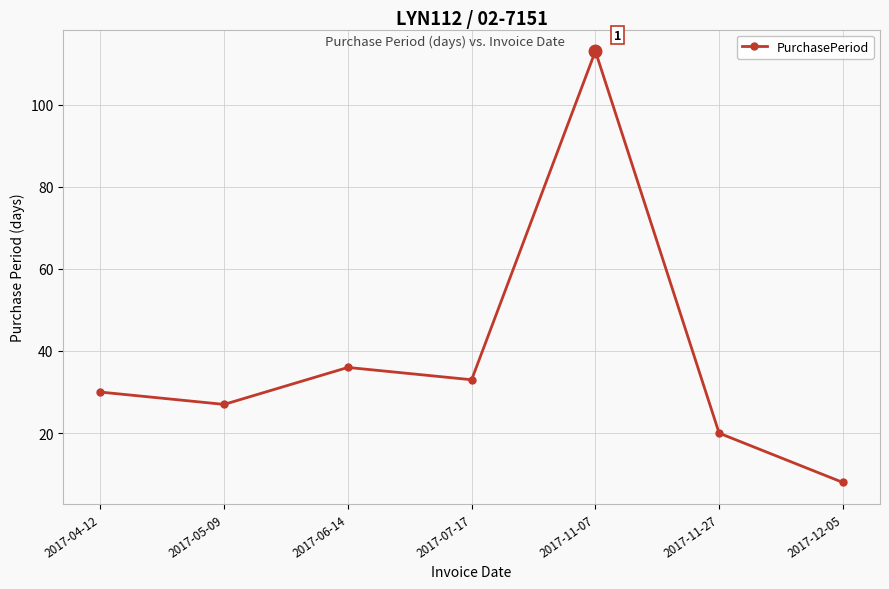

Which category has the lowest value across all series?

2017-12-05